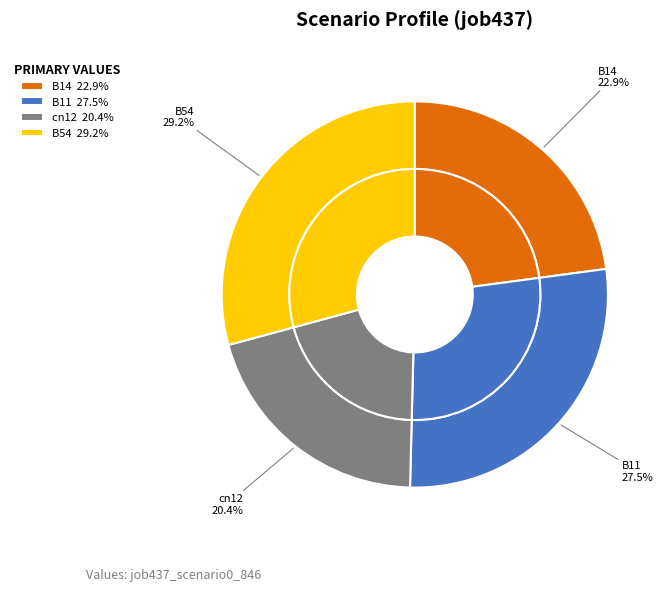

The B11 slice represents 28% of the pie. True or false?

True